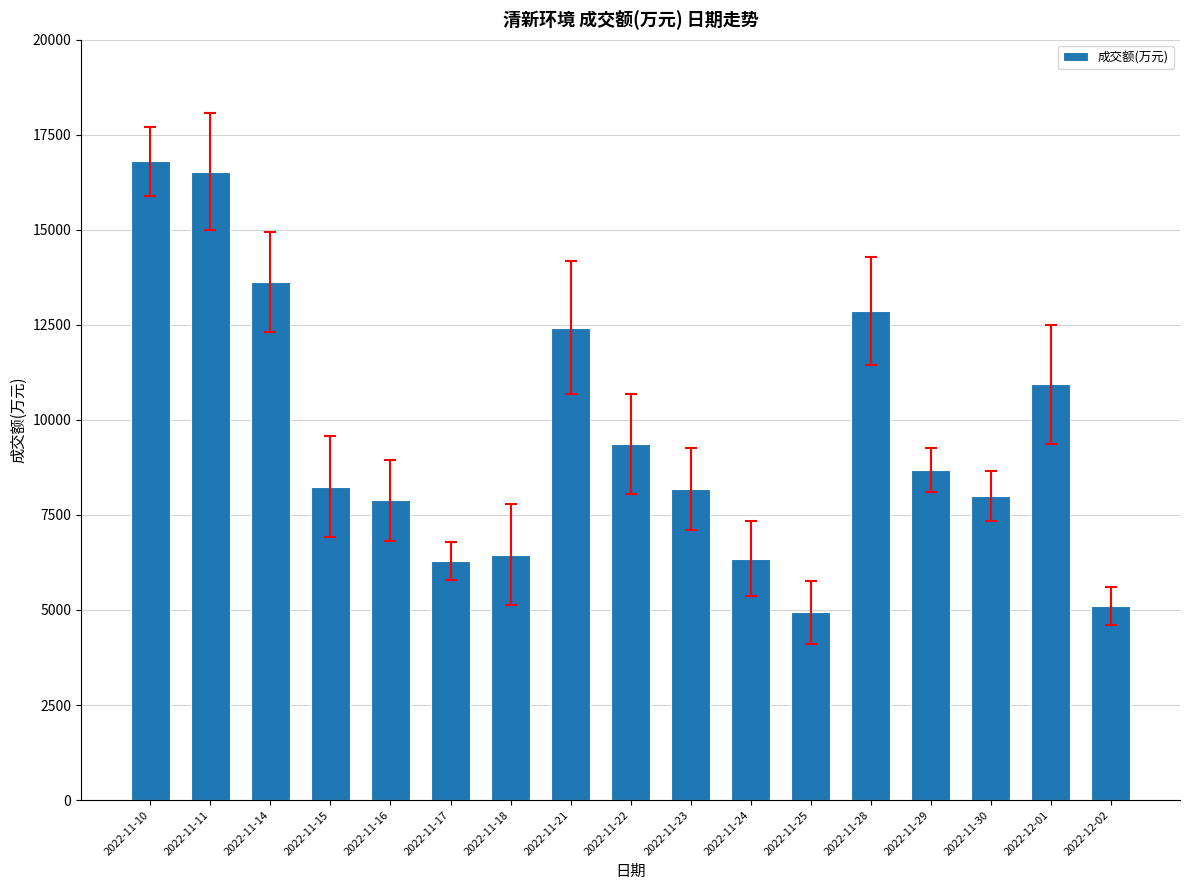

What is the value of the 9th bar from the left?

9371